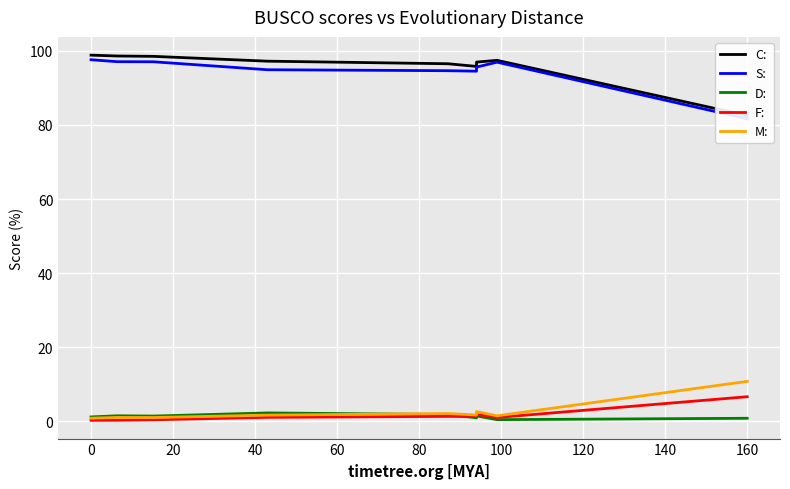

In F:, how many points are higher than both neighbors (excluding endpoints)?

2